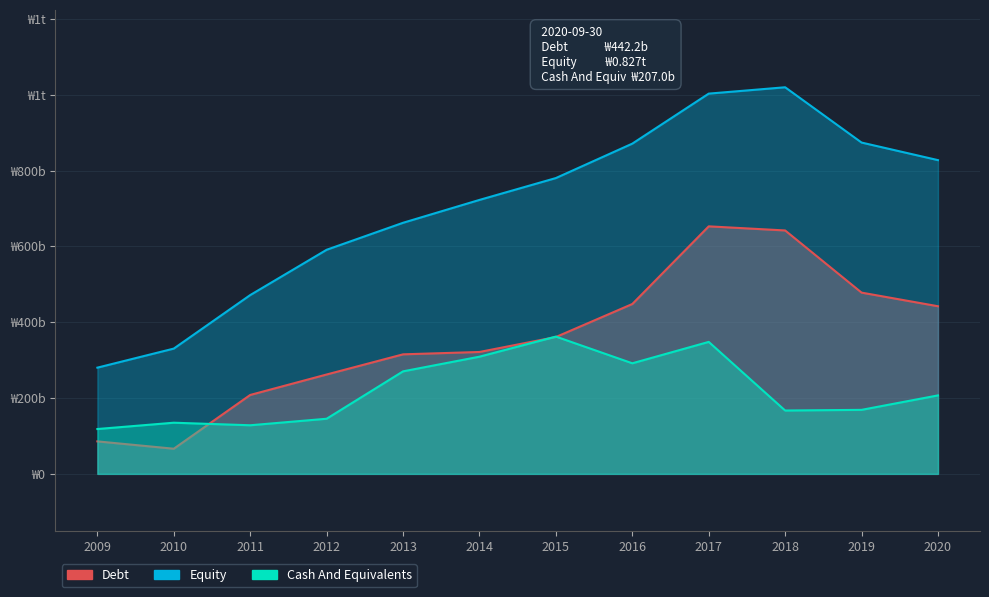

What is the spread (max minus min) of values at 2017?

0.7